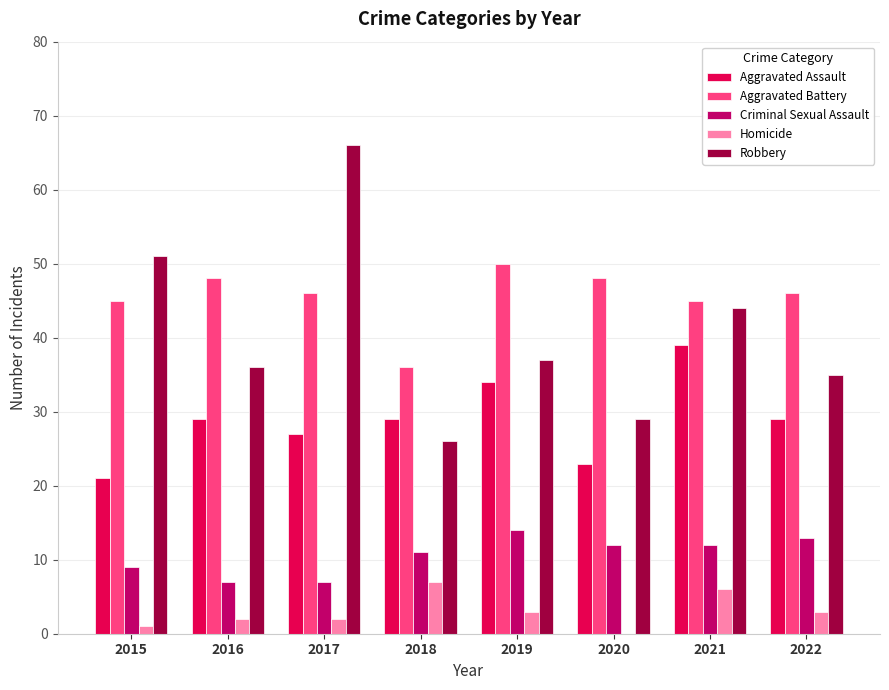

What is the sum of the Aggravated Battery values at 2017 and 2020?

94